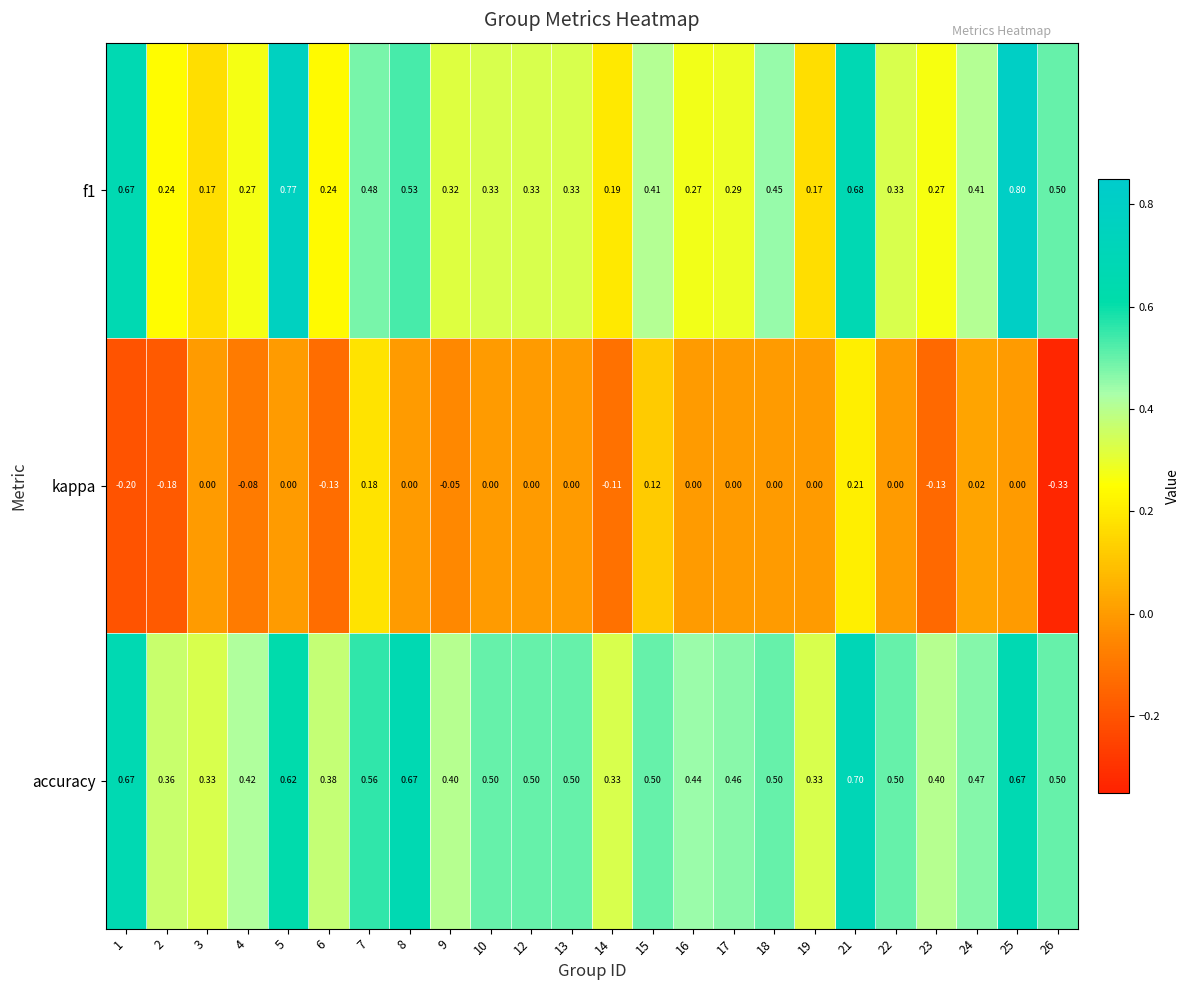

Which series changed the most between 14 and 19?

kappa